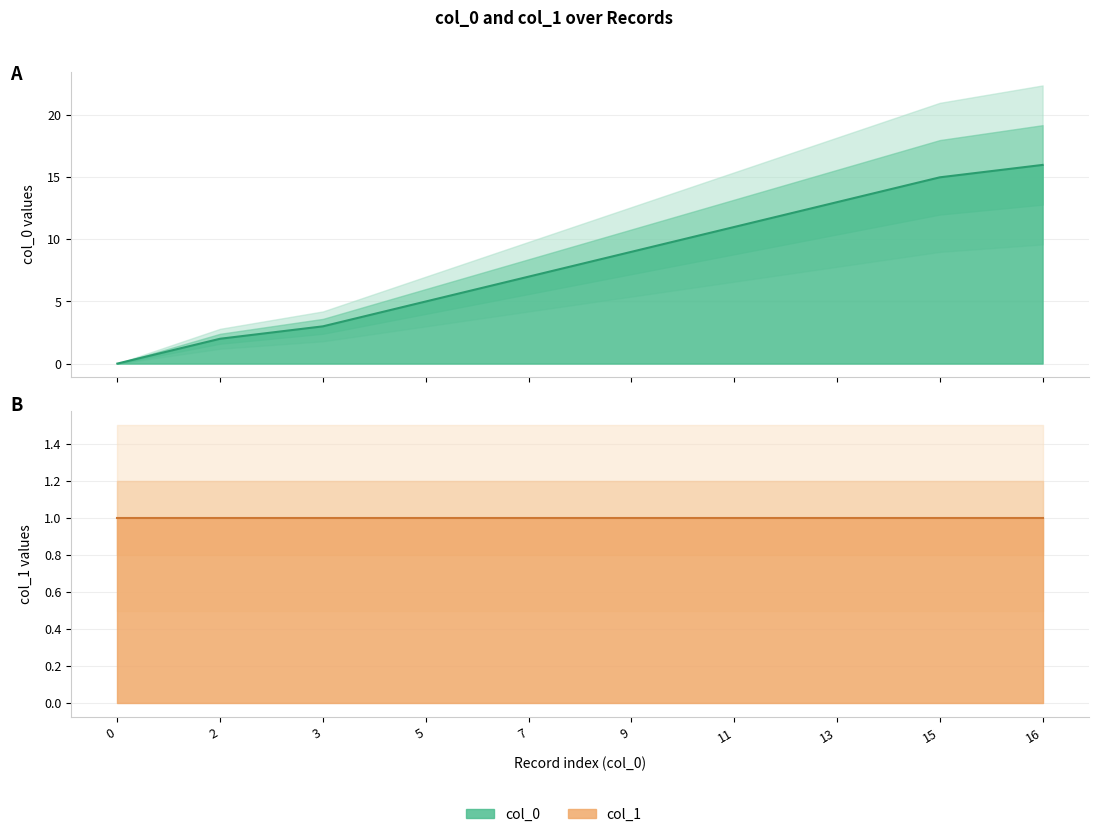

List the labels in order of value, smallest first.

0, 2, 3, 5, 7, 9, 11, 13, 15, 16